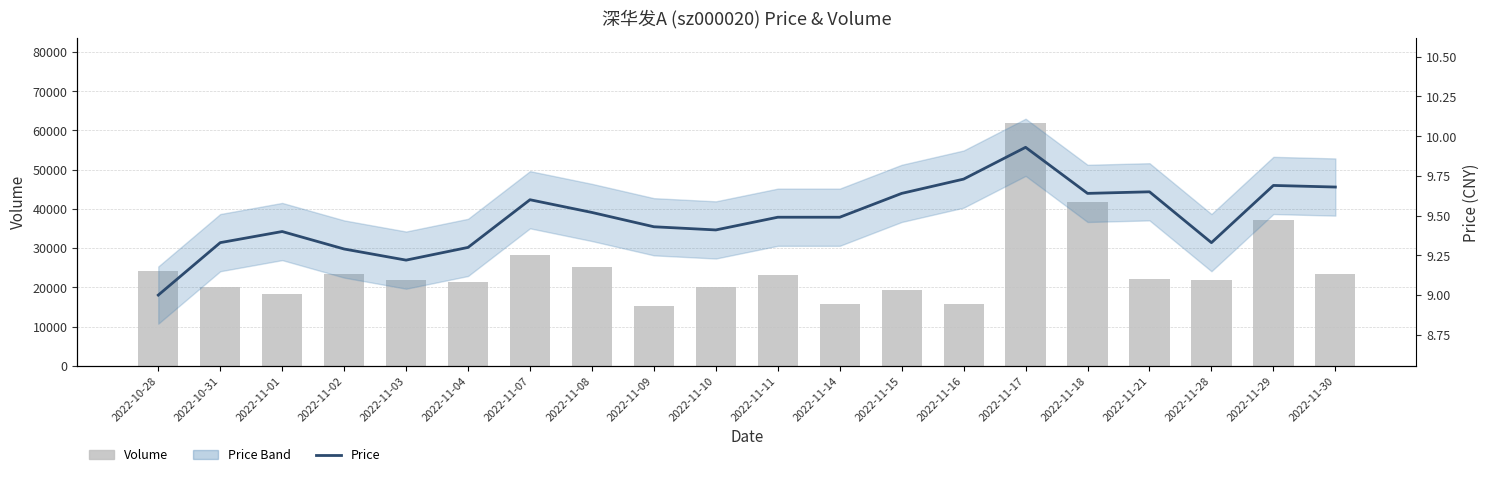

Which category has the highest value in the price series?

2022-11-17